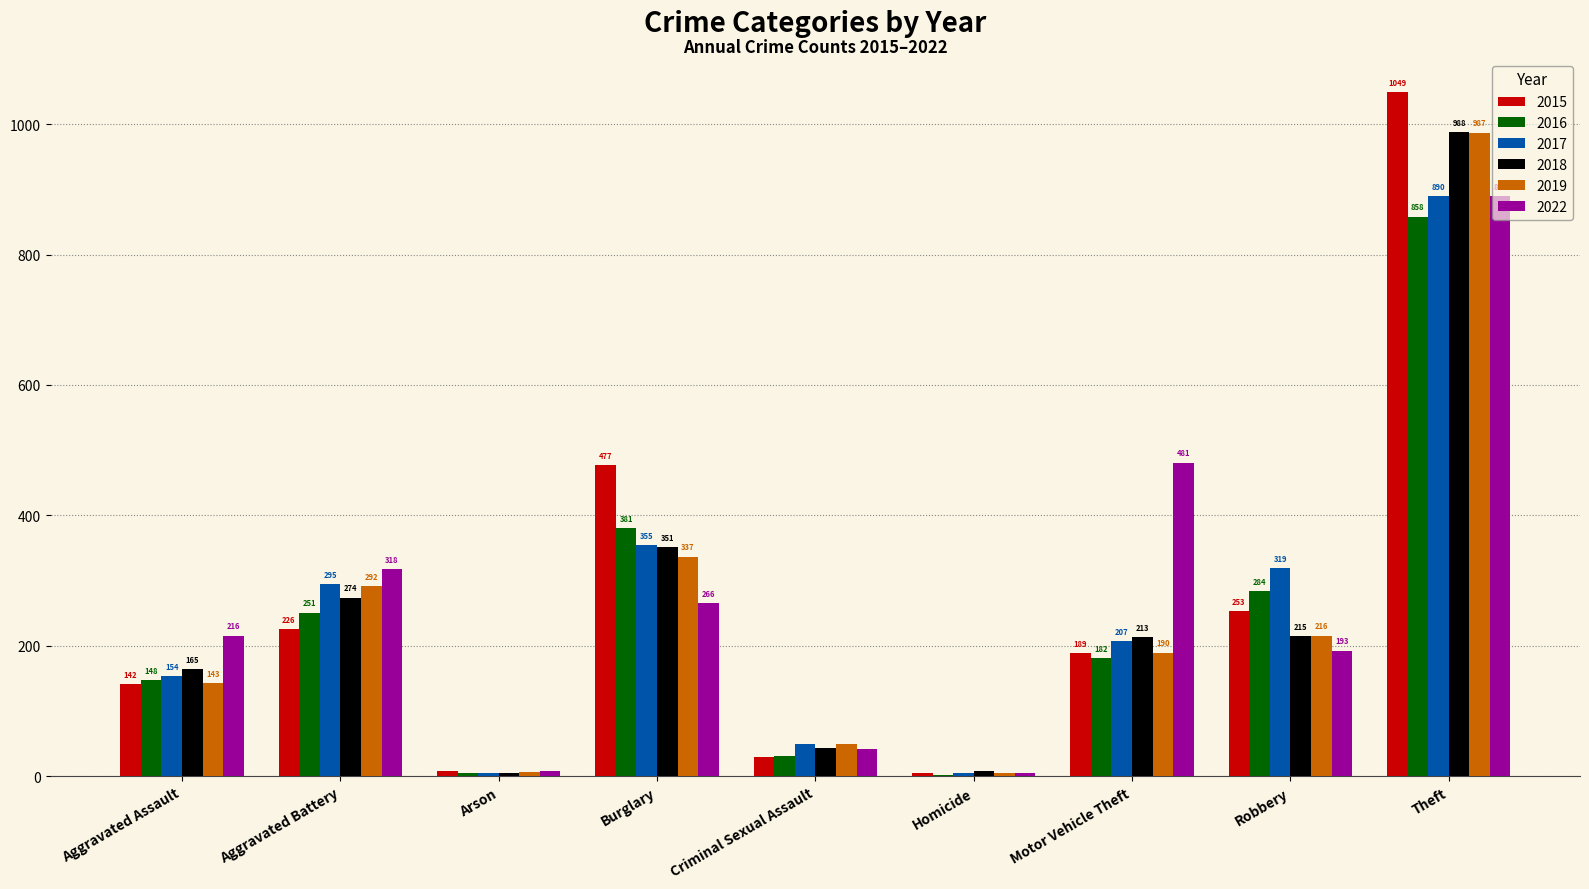

What is the greatest value displayed?

1049